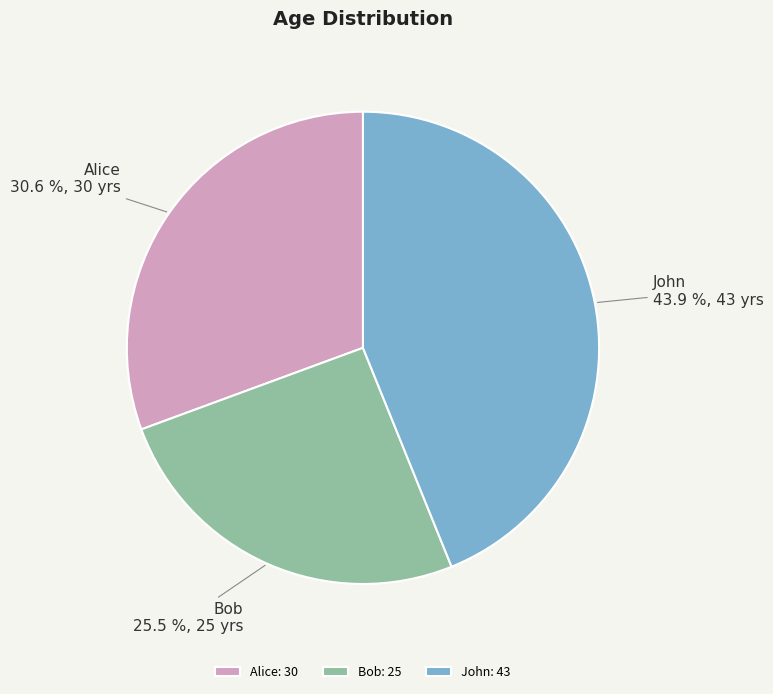

Which has a higher value, Alice or John?

John